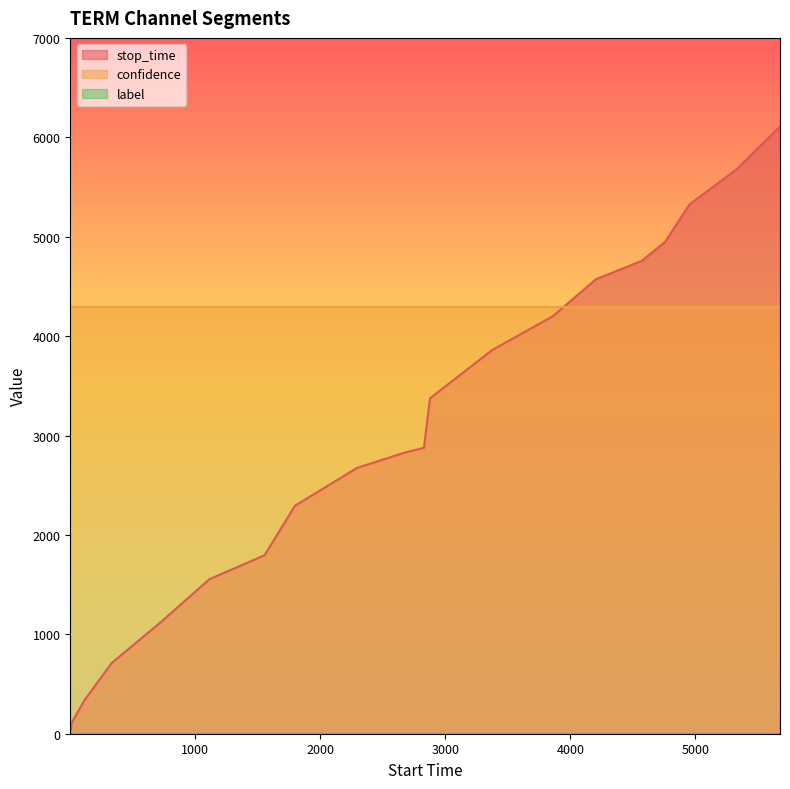

What is the lowest value of the confidence series?

4289.8